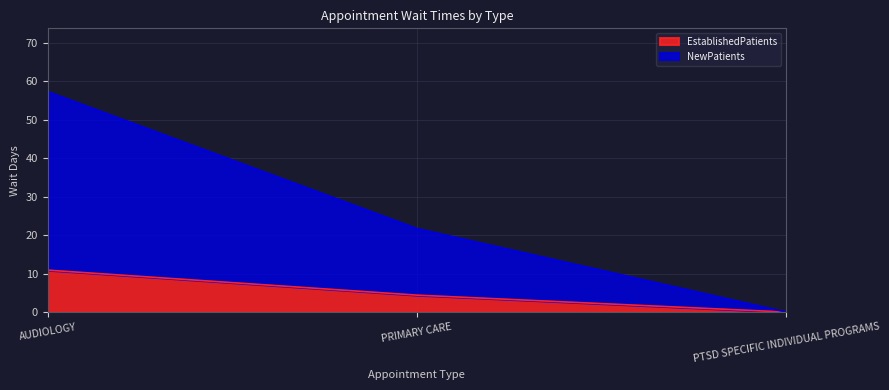

What is the spread (max minus min) of values at PRIMARY CARE?

17.3